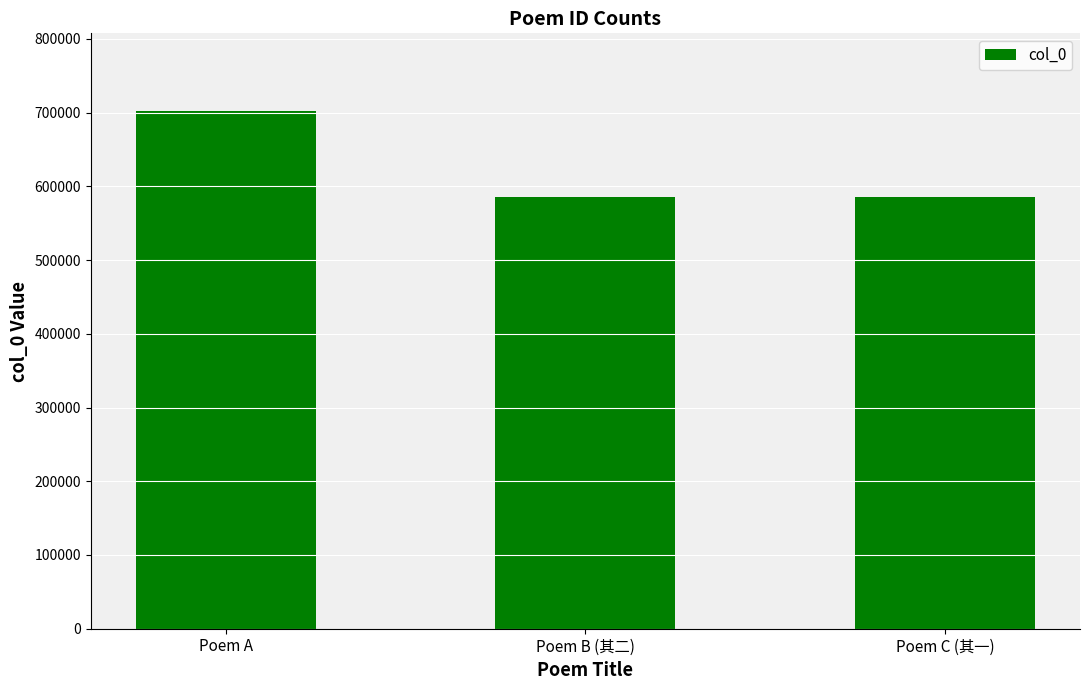

What is the sum of all values?

1874141